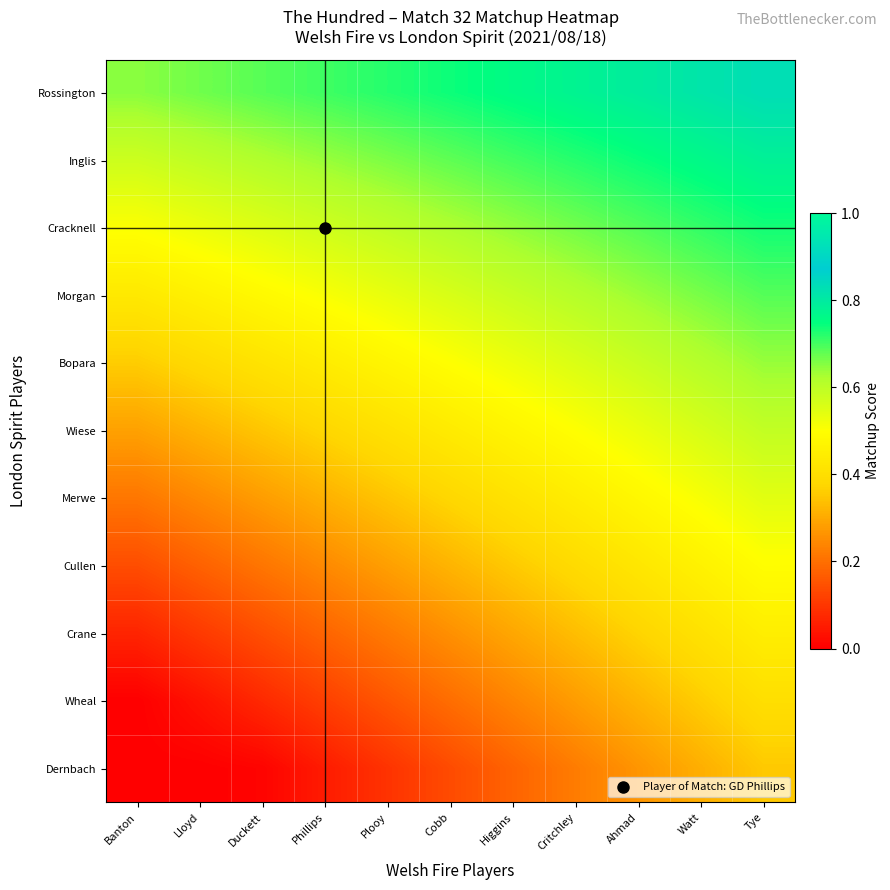

Reading left to right, extract all data points from this chart.

Rossington: Banton=0.7	Lloyd=0.7	Duckett=0.7	Phillips=0.7	Plooy=0.7	Cobb=0.7	Higgins=0.8	Critchley=0.8	Ahmad=0.8	Watt=0.8	Tye=0.8
Inglis: Banton=0.6	Lloyd=0.6	Duckett=0.6	Phillips=0.6	Plooy=0.7	Cobb=0.7	Higgins=0.7	Critchley=0.7	Ahmad=0.7	Watt=0.8	Tye=0.8
Cracknell: Banton=0.5	Lloyd=0.5	Duckett=0.6	Phillips=0.6	Plooy=0.6	Cobb=0.6	Higgins=0.6	Critchley=0.7	Ahmad=0.7	Watt=0.7	Tye=0.7
Morgan: Banton=0.4	Lloyd=0.5	Duckett=0.5	Phillips=0.5	Plooy=0.5	Cobb=0.6	Higgins=0.6	Critchley=0.6	Ahmad=0.6	Watt=0.7	Tye=0.7
Bopara: Banton=0.4	Lloyd=0.4	Duckett=0.4	Phillips=0.4	Plooy=0.5	Cobb=0.5	Higgins=0.5	Critchley=0.6	Ahmad=0.6	Watt=0.6	Tye=0.6
Wiese: Banton=0.3	Lloyd=0.3	Duckett=0.3	Phillips=0.4	Plooy=0.4	Cobb=0.4	Higgins=0.5	Critchley=0.5	Ahmad=0.5	Watt=0.6	Tye=0.6
Merwe: Banton=0.2	Lloyd=0.2	Duckett=0.3	Phillips=0.3	Plooy=0.3	Cobb=0.4	Higgins=0.4	Critchley=0.4	Ahmad=0.5	Watt=0.5	Tye=0.5
Cullen: Banton=0.1	Lloyd=0.2	Duckett=0.2	Phillips=0.2	Plooy=0.3	Cobb=0.3	Higgins=0.4	Critchley=0.4	Ahmad=0.4	Watt=0.5	Tye=0.5
Crane: Banton=0.1	Lloyd=0.1	Duckett=0.1	Phillips=0.2	Plooy=0.2	Cobb=0.3	Higgins=0.3	Critchley=0.3	Ahmad=0.4	Watt=0.4	Tye=0.4
Wheal: Banton=0.0	Lloyd=0.0	Duckett=0.1	Phillips=0.1	Plooy=0.2	Cobb=0.2	Higgins=0.2	Critchley=0.3	Ahmad=0.3	Watt=0.4	Tye=0.4
Dernbach: Banton=0.0	Lloyd=0.0	Duckett=0.0	Phillips=0.1	Plooy=0.1	Cobb=0.1	Higgins=0.2	Critchley=0.2	Ahmad=0.3	Watt=0.3	Tye=0.4